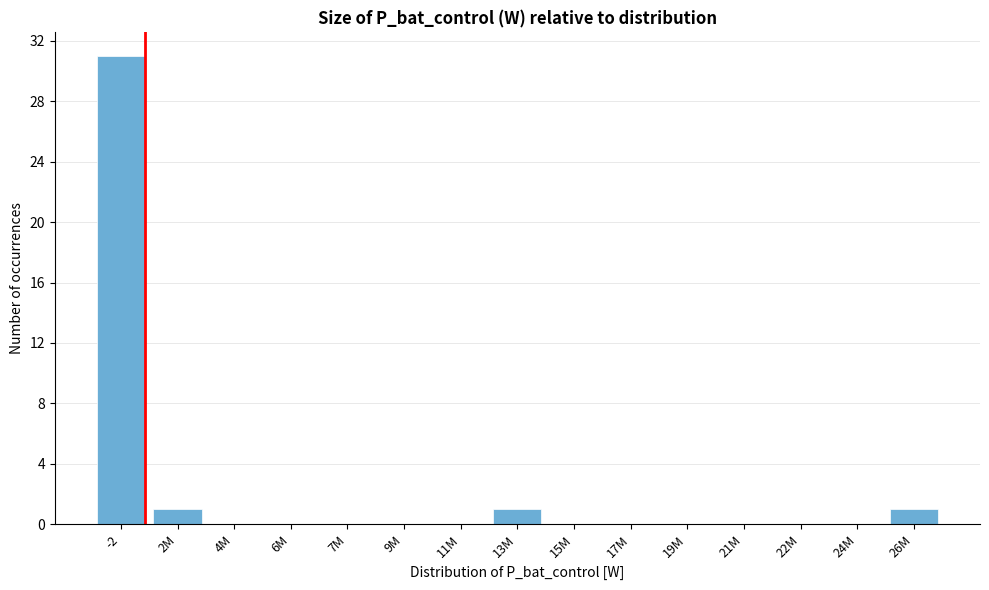

Reading left to right, what are all the values shown in this chart?

-2=31	2M=1	4M=0	6M=0	7M=0	9M=0	11M=0	13M=1	15M=0	17M=0	19M=0	21M=0	22M=0	24M=0	26M=1